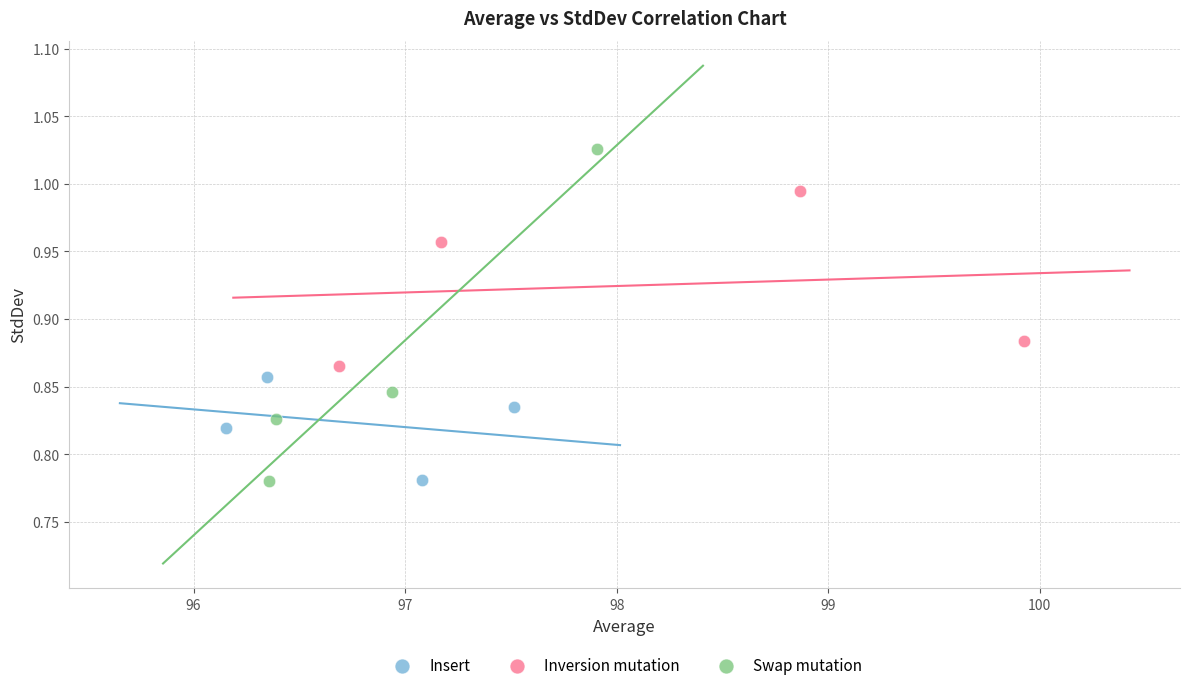

Which series contains the highest Y value?

Swap mutation